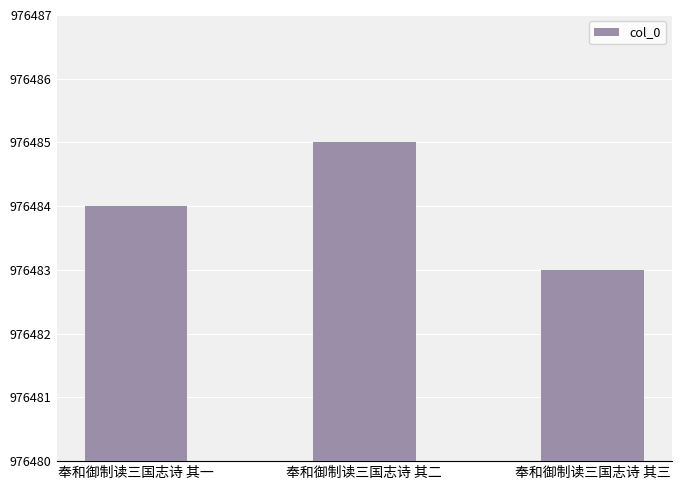

What is the difference between the second highest and minimum values?

1